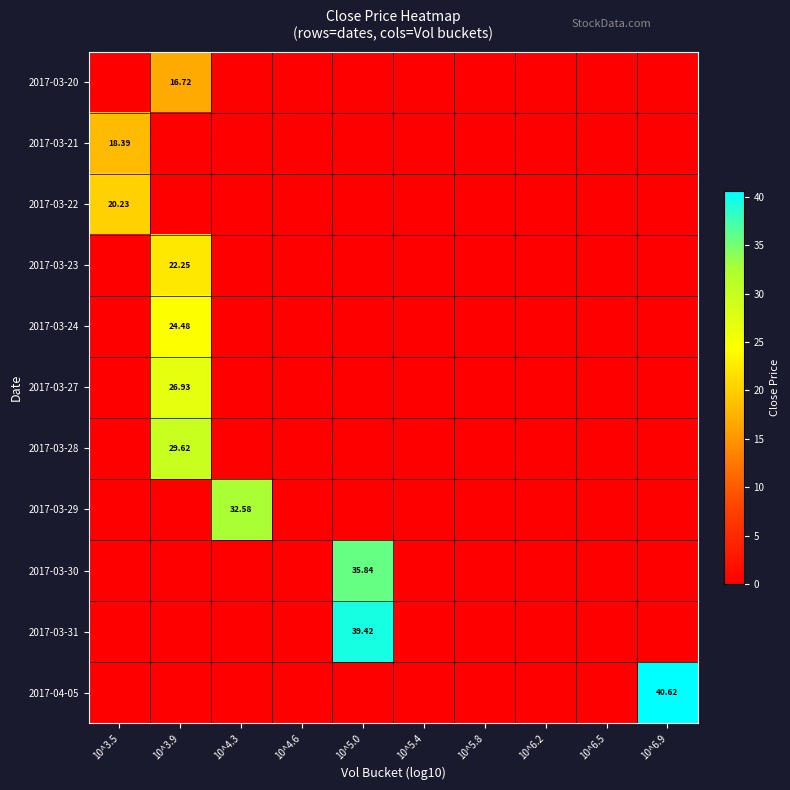

Is it true that 2017-03-29 equals 0.0 at 10^3.9?

True